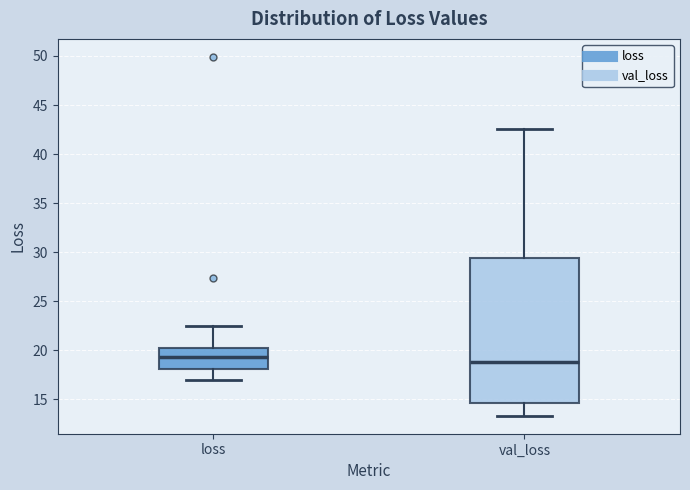

Which box has the highest median line?

loss